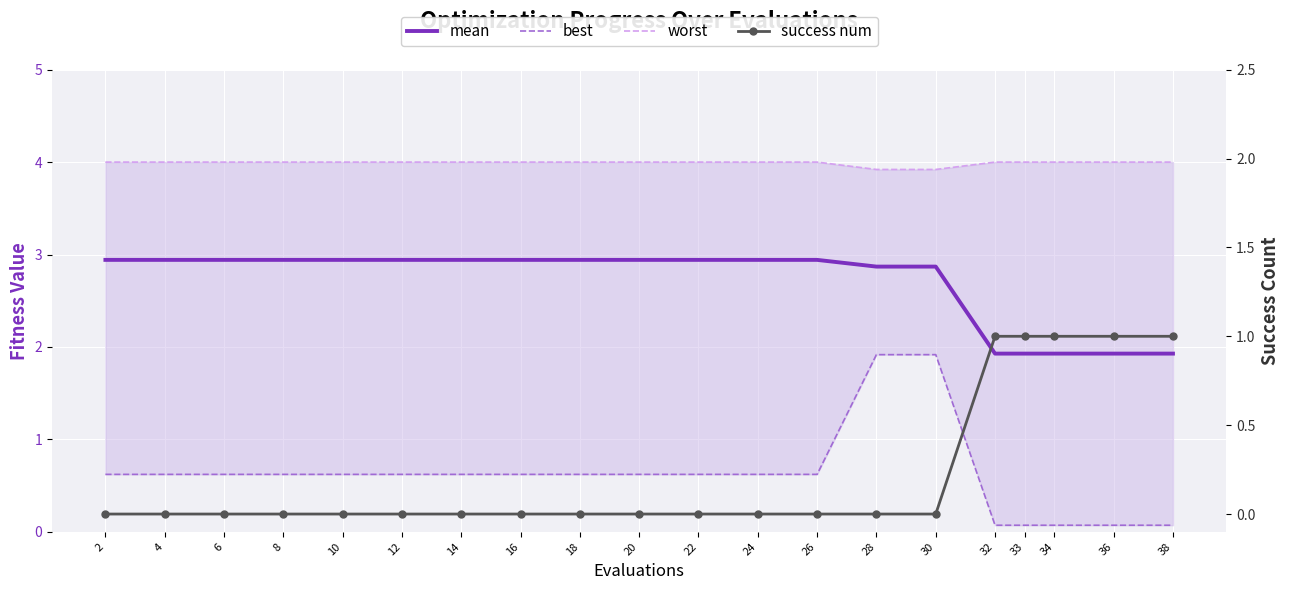

The value of mean at 18 is 5.1. True or false?

False